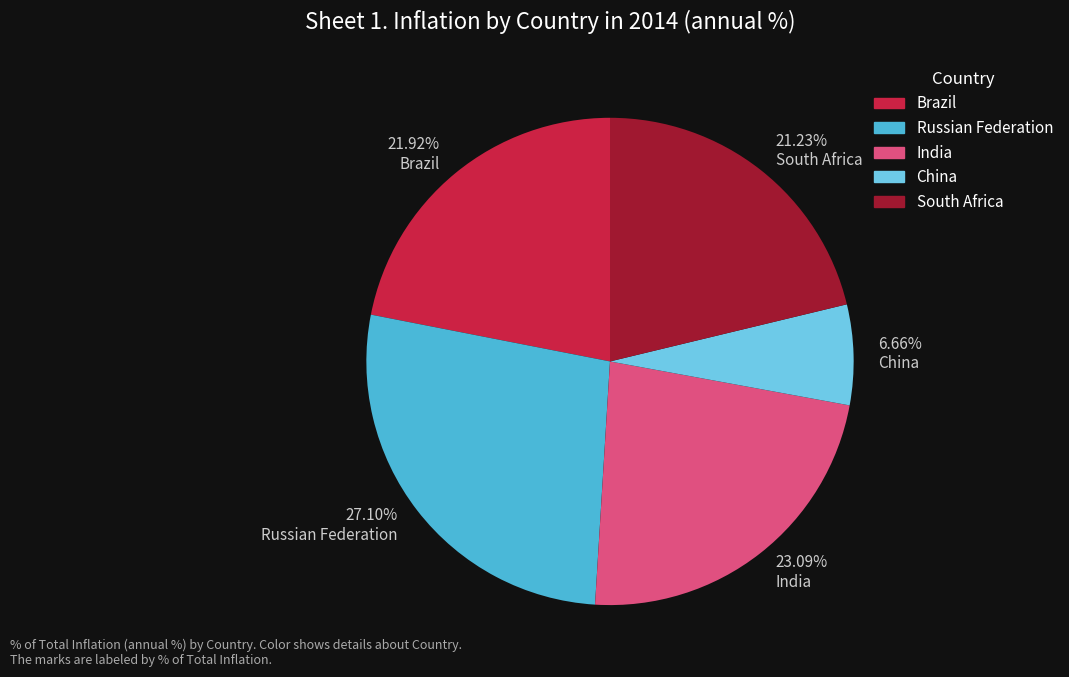

What is the ratio of the value at South Africa to the value at China?

3.2